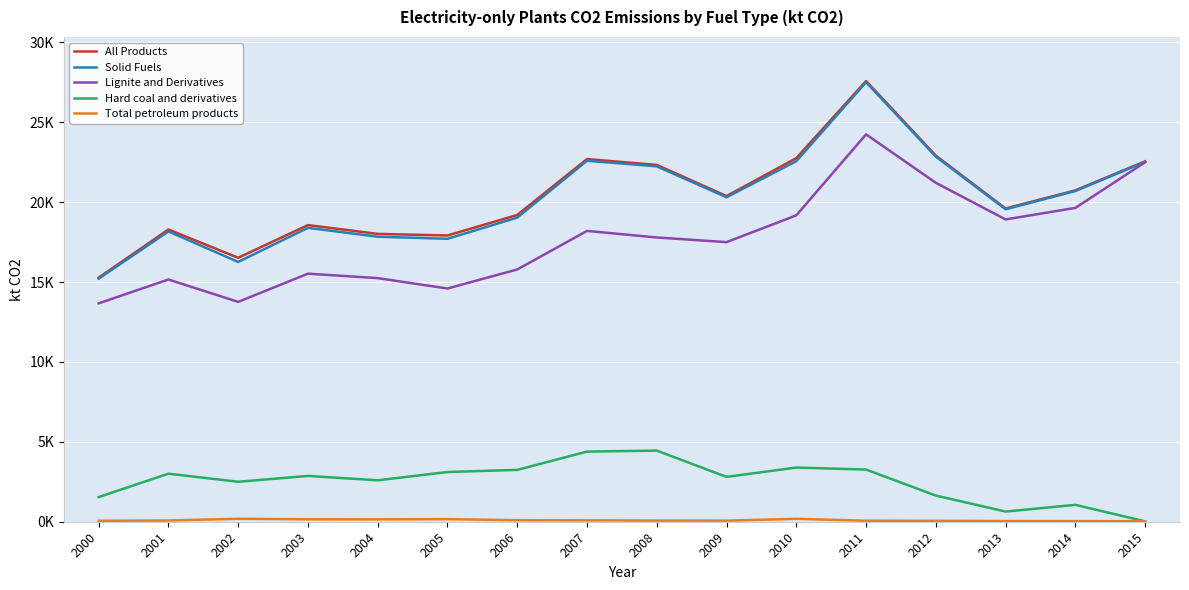

What is the difference between the second highest and minimum values in the Lignite and Derivatives series?

8830.6